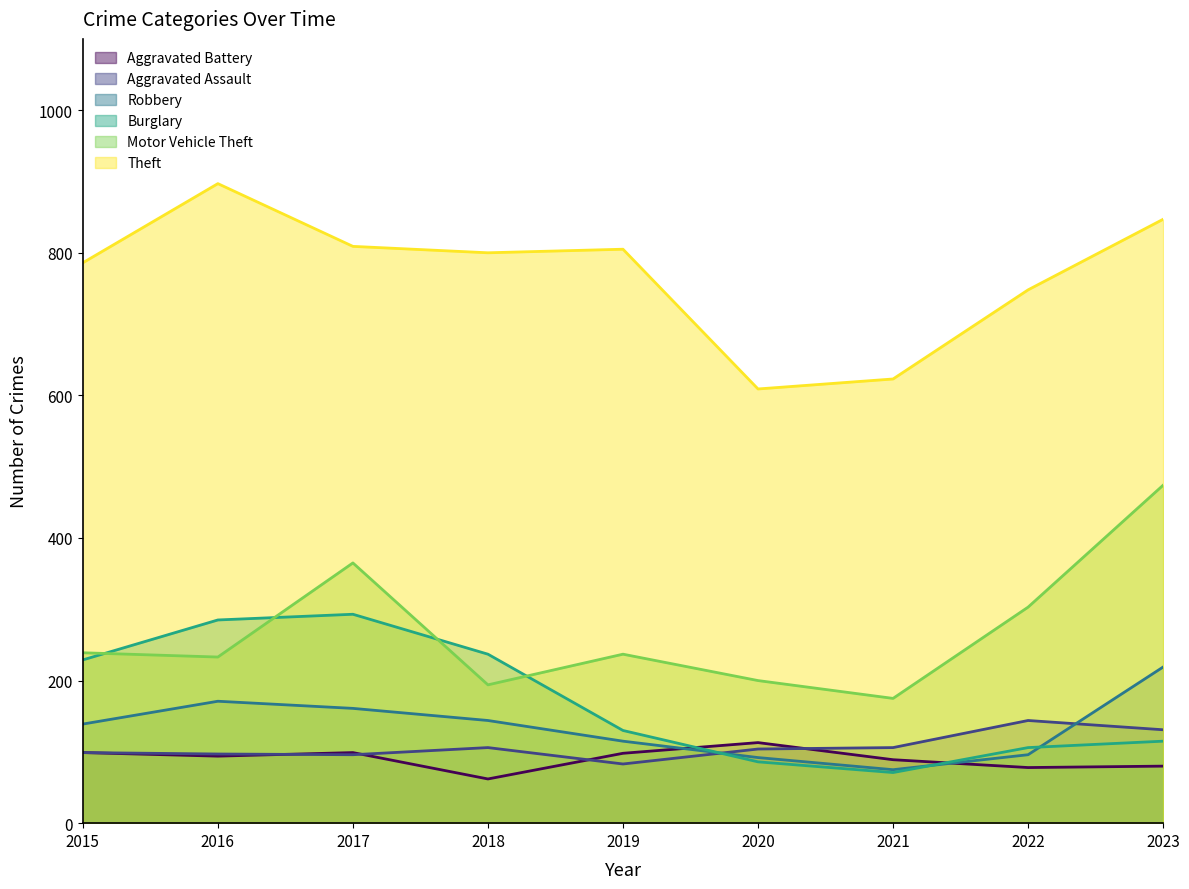

Does the chart have visible grid lines?

No